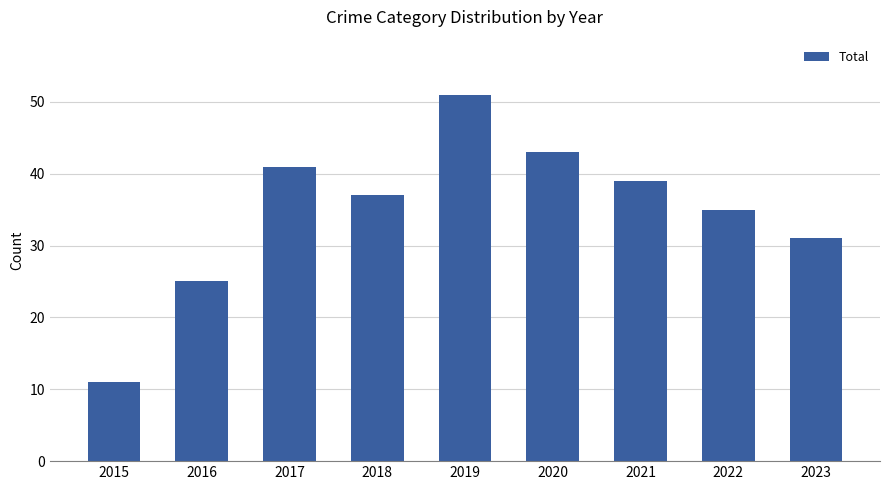

How many values are below 37?

4